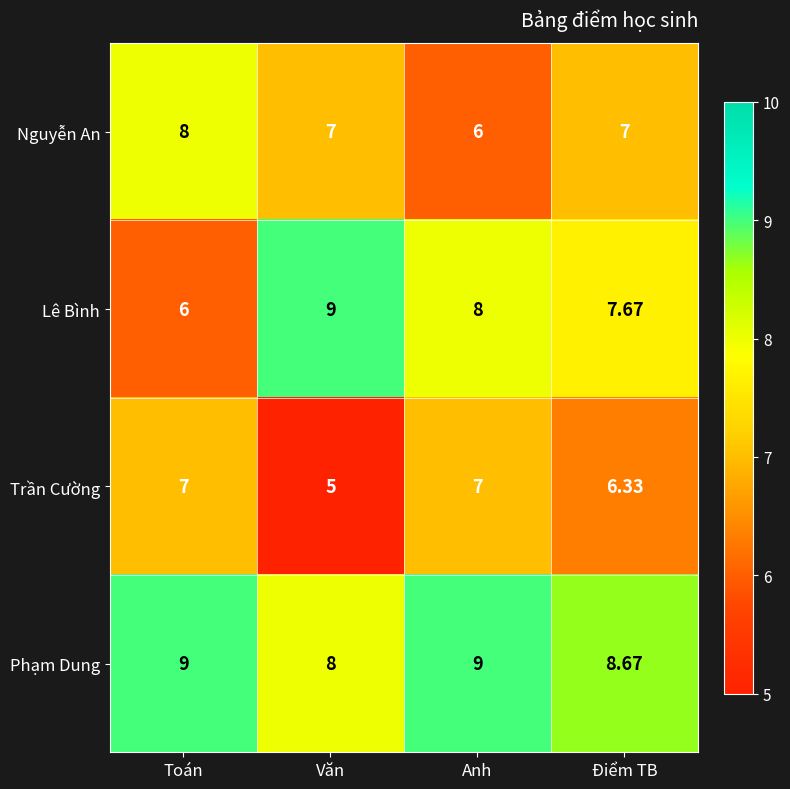

What is the spread (max minus min) of values at Anh?

3.0